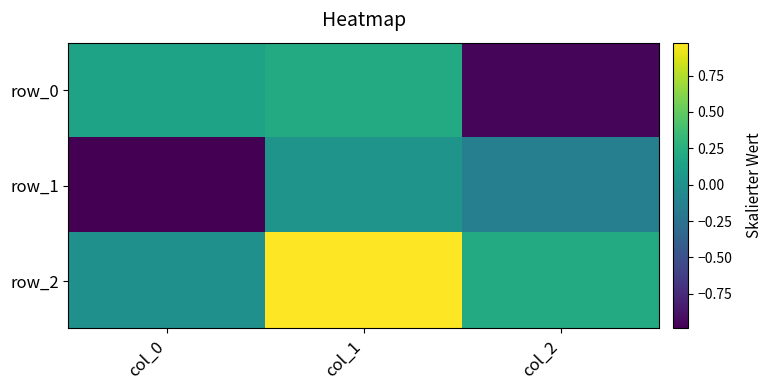

How many data points in row_0 are less than 0?

1